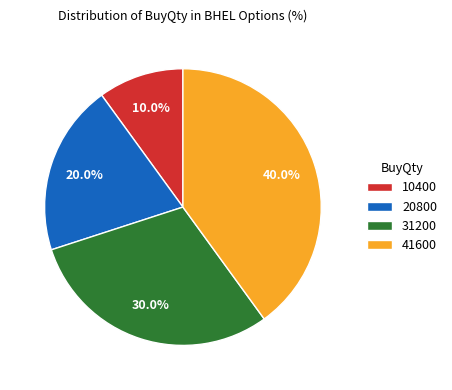

What is the largest slice in the pie chart?

41600